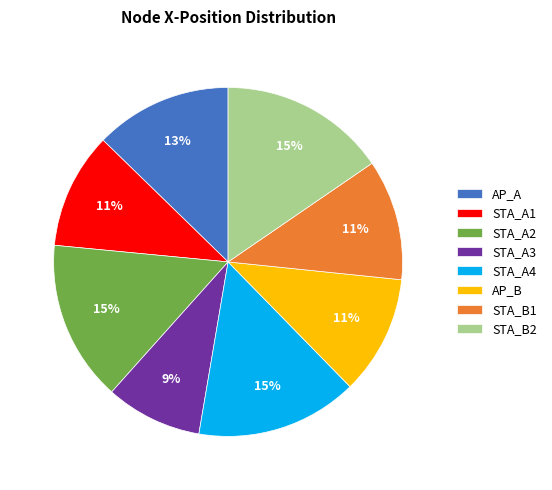

Combined, do AP_A and STA_A1 account for over 50%?

No